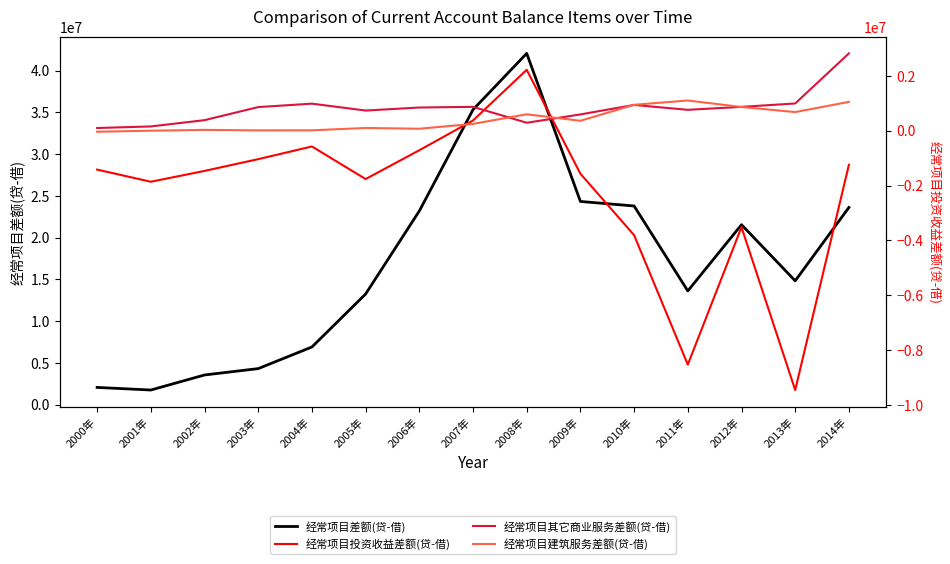

List the series in order of their peak value, lowest first.

经常项目建筑服务差额(贷-借), 经常项目投资收益差额(贷-借), 经常项目其它商业服务差额(贷-借), 经常项目差额(贷-借)